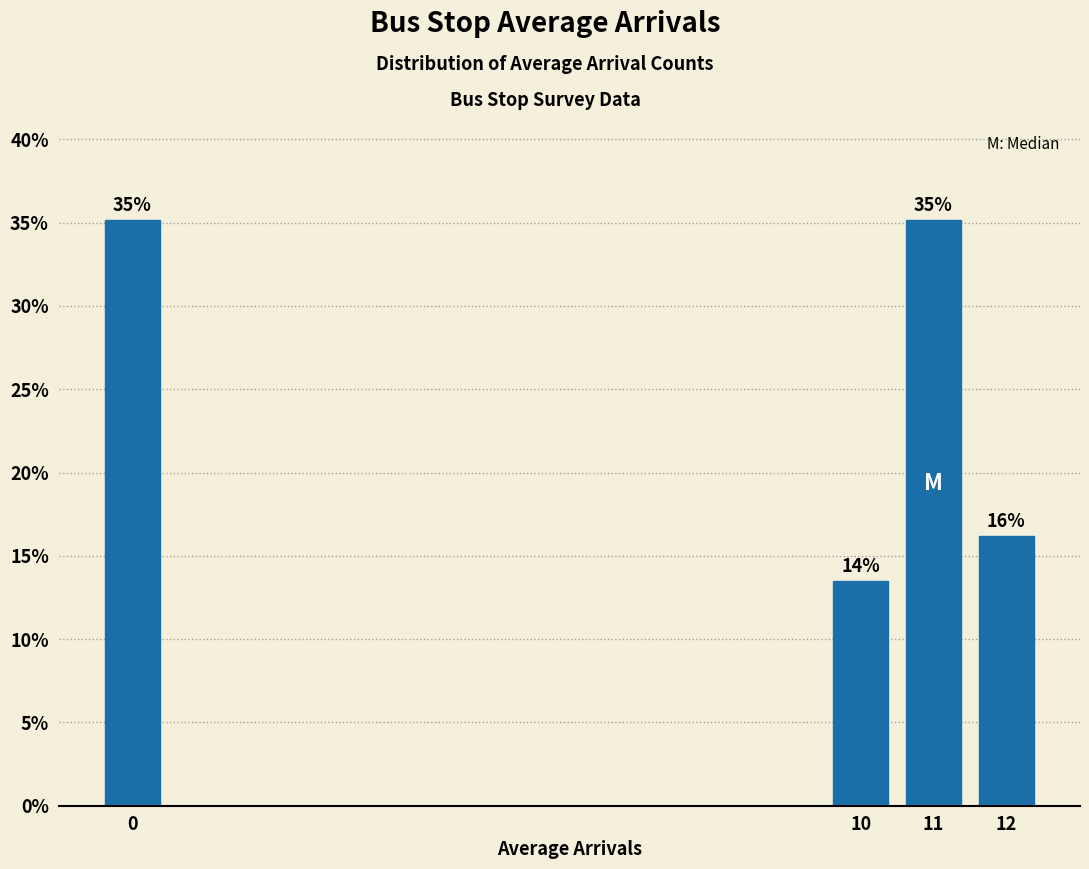

What is the maximum value shown in the chart?

35.1